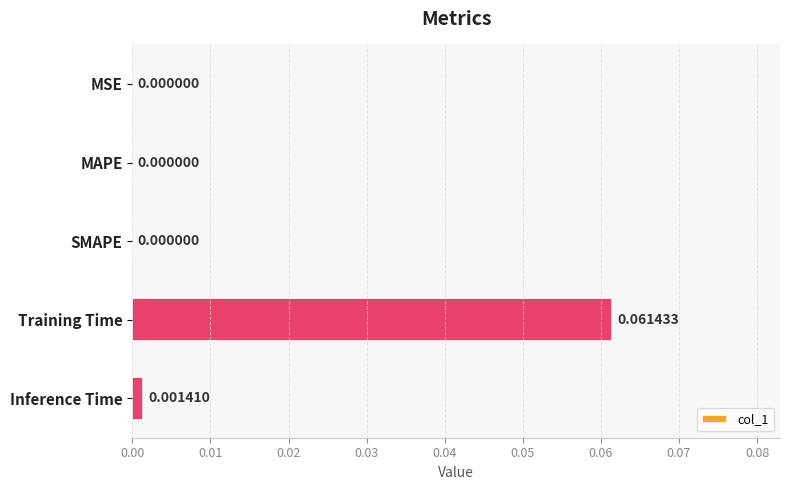

Does the chart contain stacked bars?

No